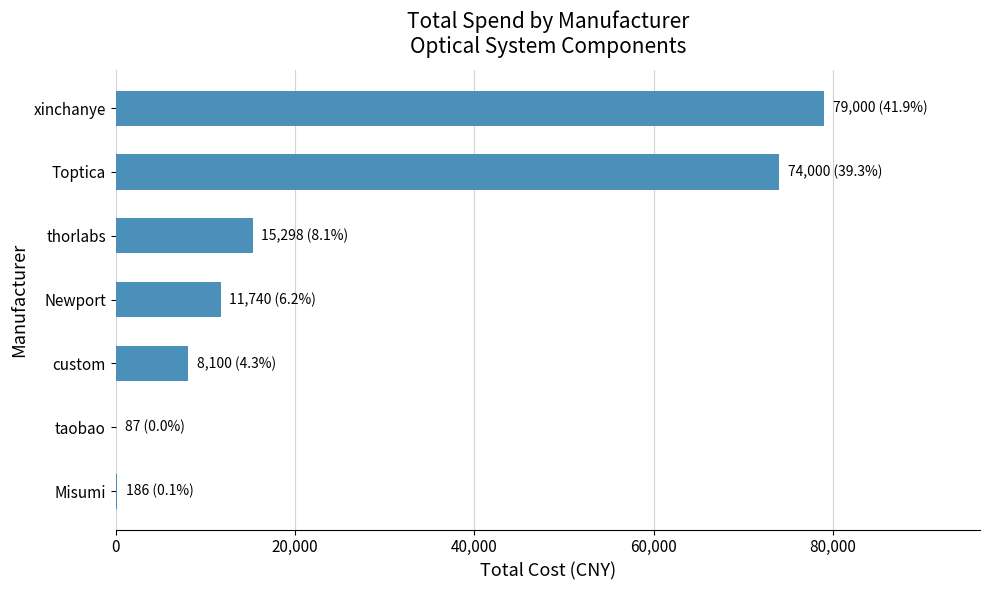

What is the sum of all values?

188410.9